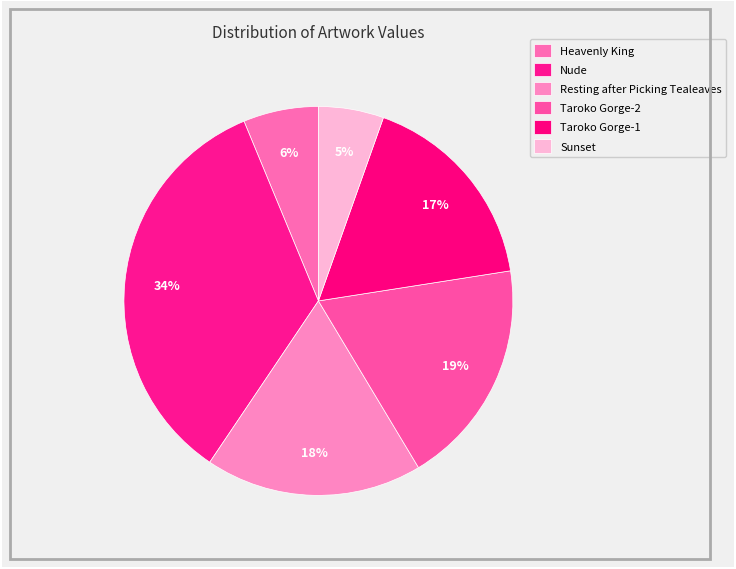

How many slices are in this pie chart?

6